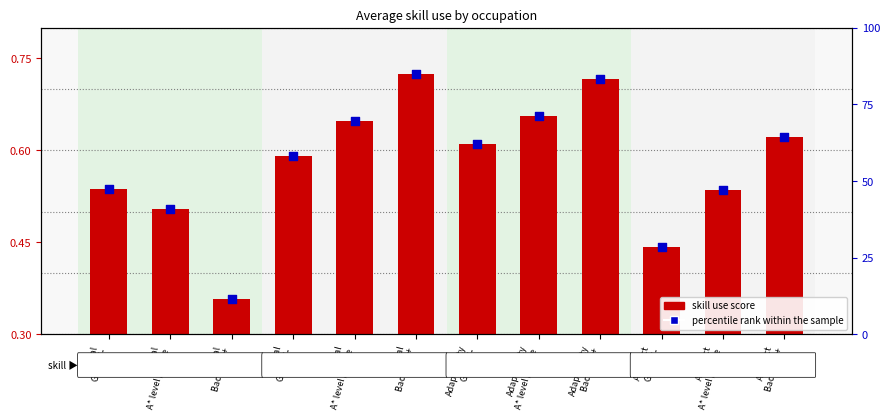

What is the total value across all series at Social
A* level / trade?

70.3